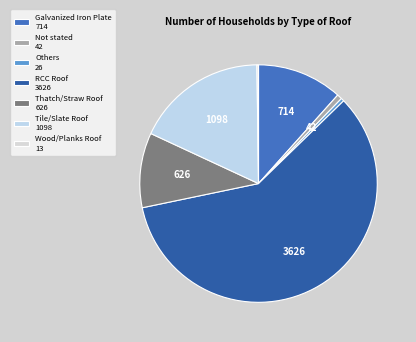

What percentage is the Not stated slice, to the nearest percent?

1%